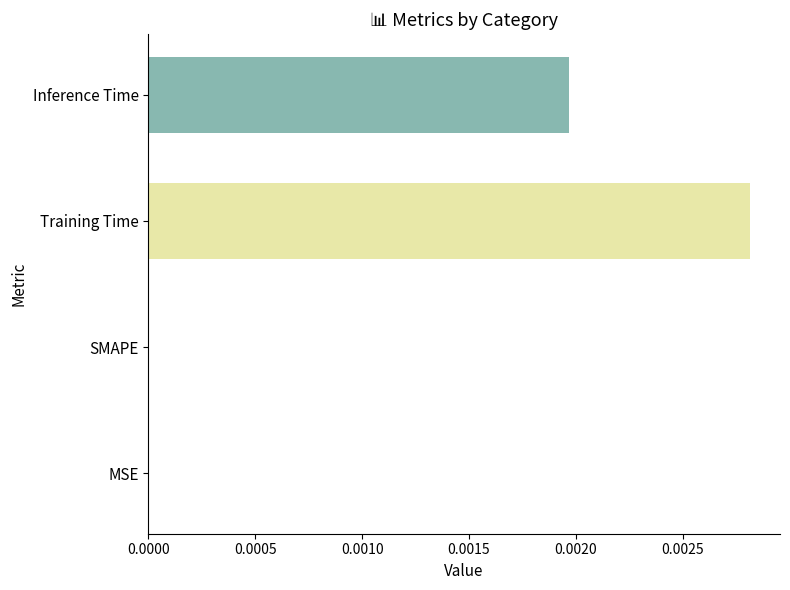

The value at MSE is 0.0. True or false?

True